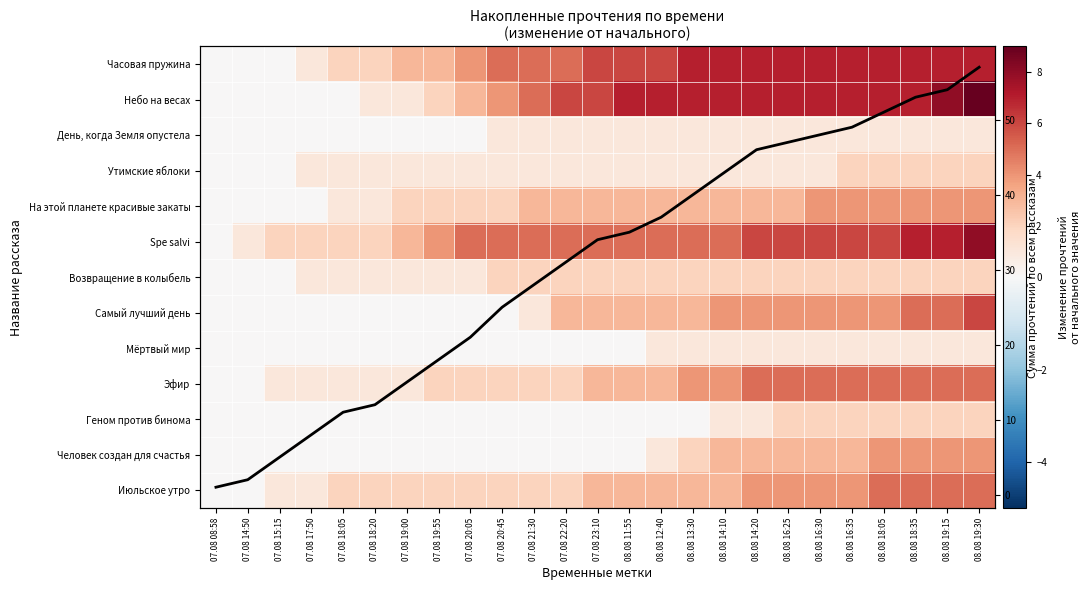

Which category has the highest value in the Небо на весах series?

08.08 19:30